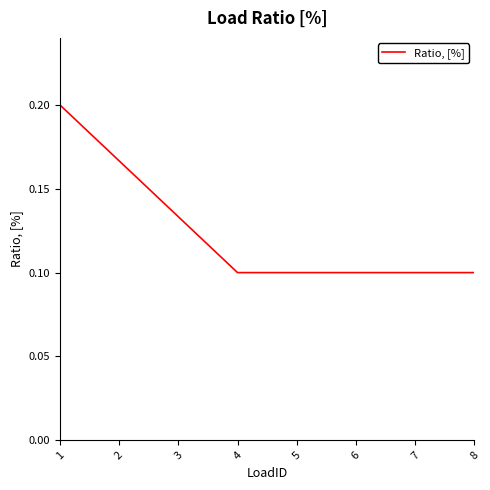

Which has a higher value, 7 or 3?

3